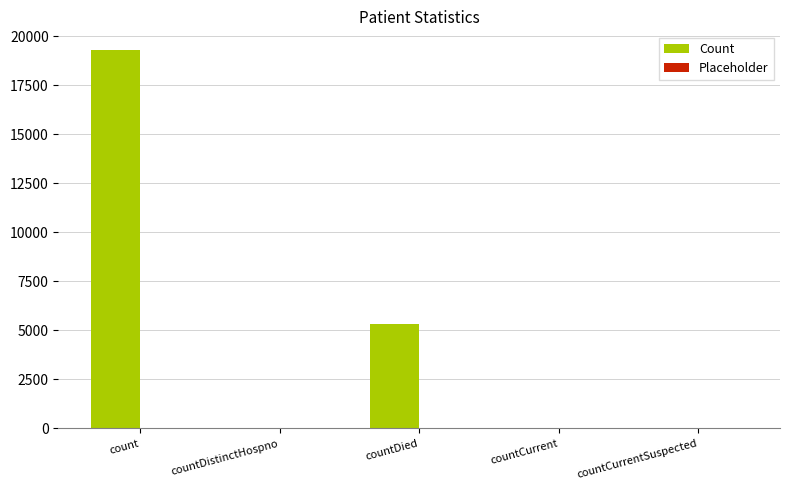

At which label is the value closest to 9640?

countDied